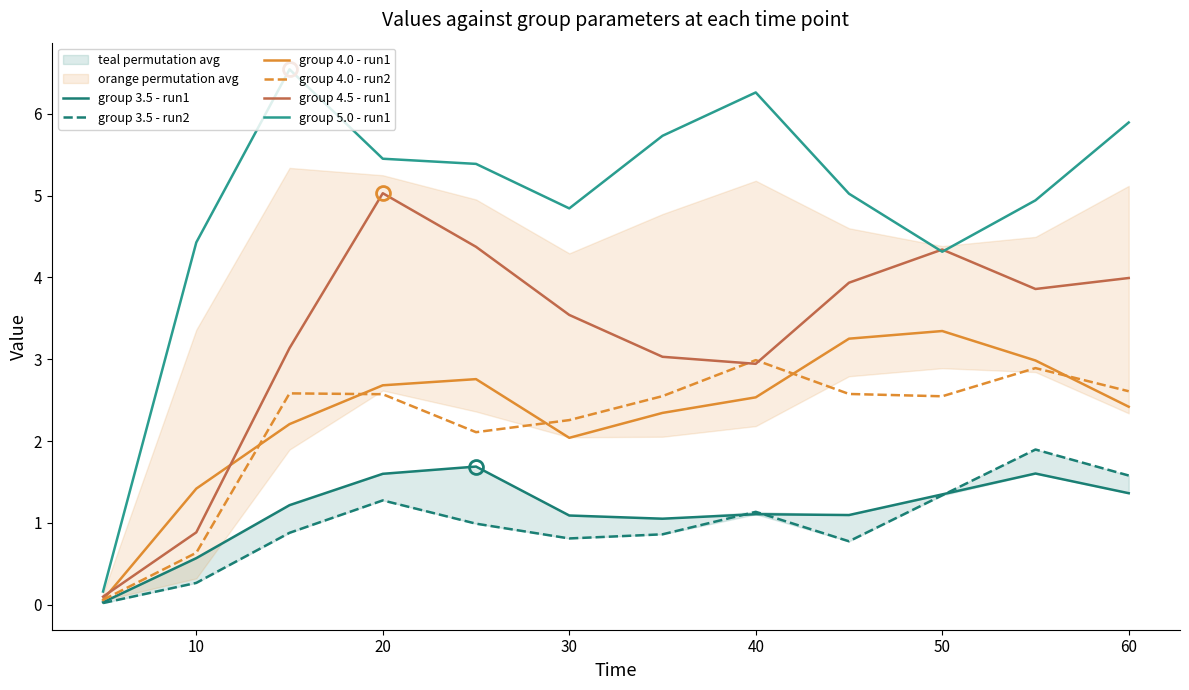

True or false: group 4.0 - run2 has a value of 2.5 at 50.

True